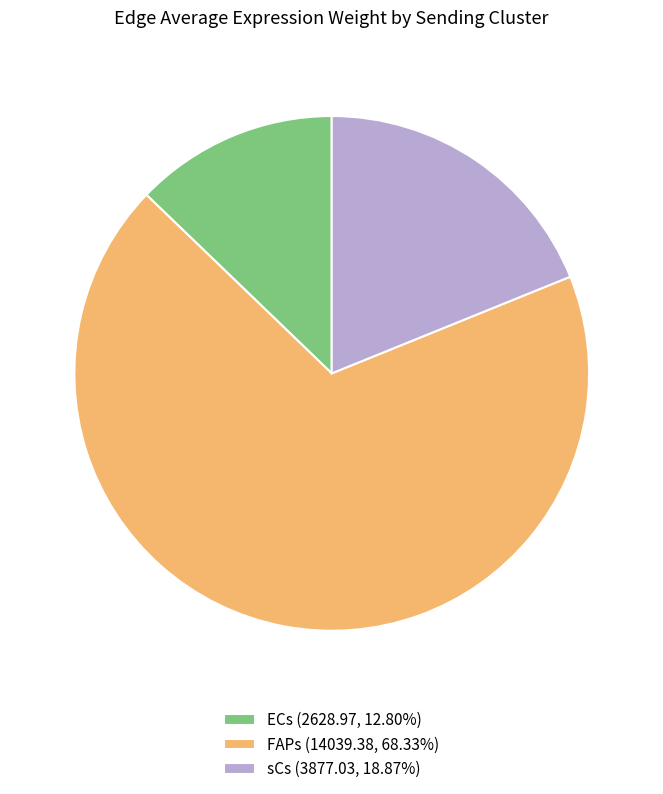

Do ECs (2628.97, 12.80%) and FAPs (14039.38, 68.33%) together represent more than half of the pie?

Yes